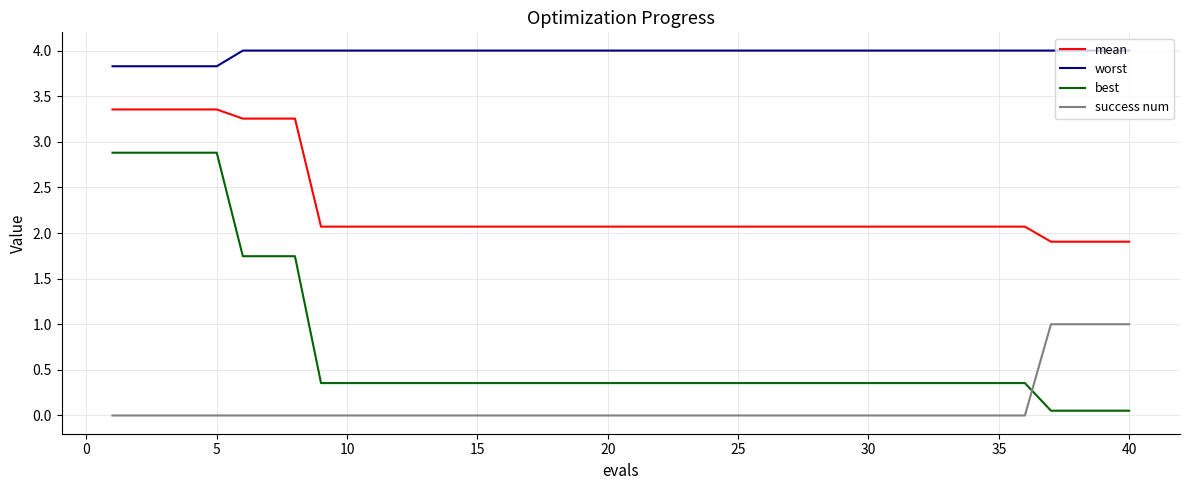

How many lines are shown in the chart?

4